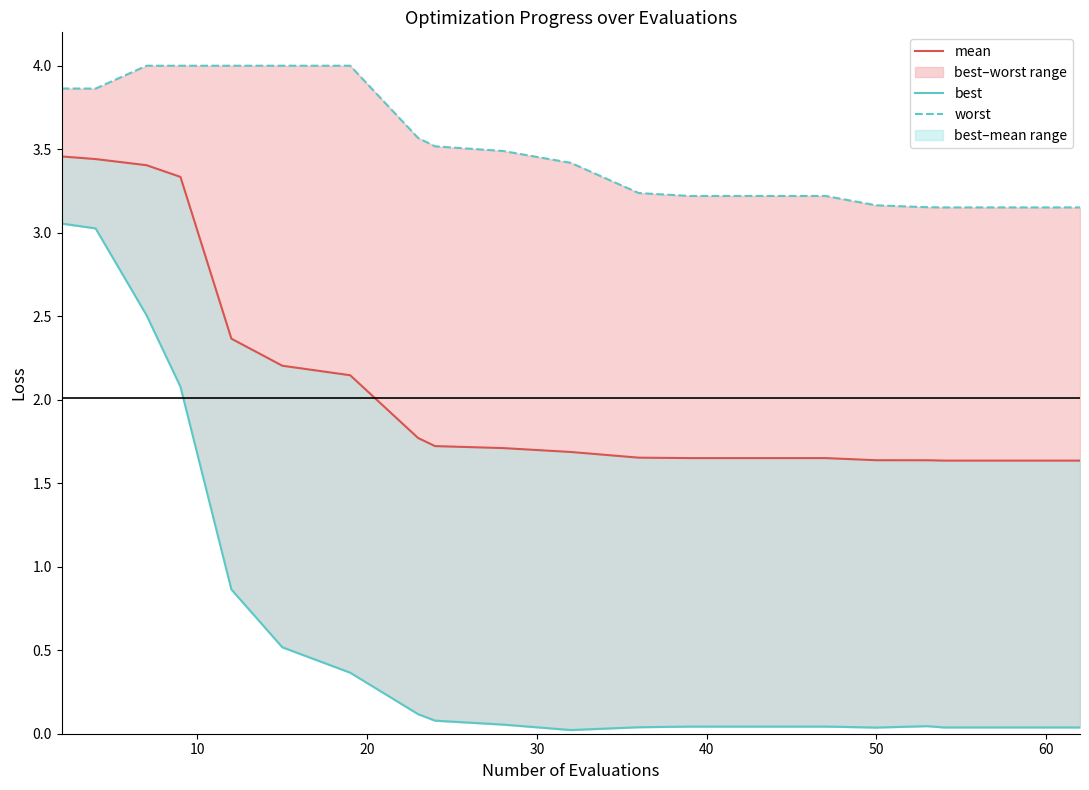

How many data points does each series have?

20